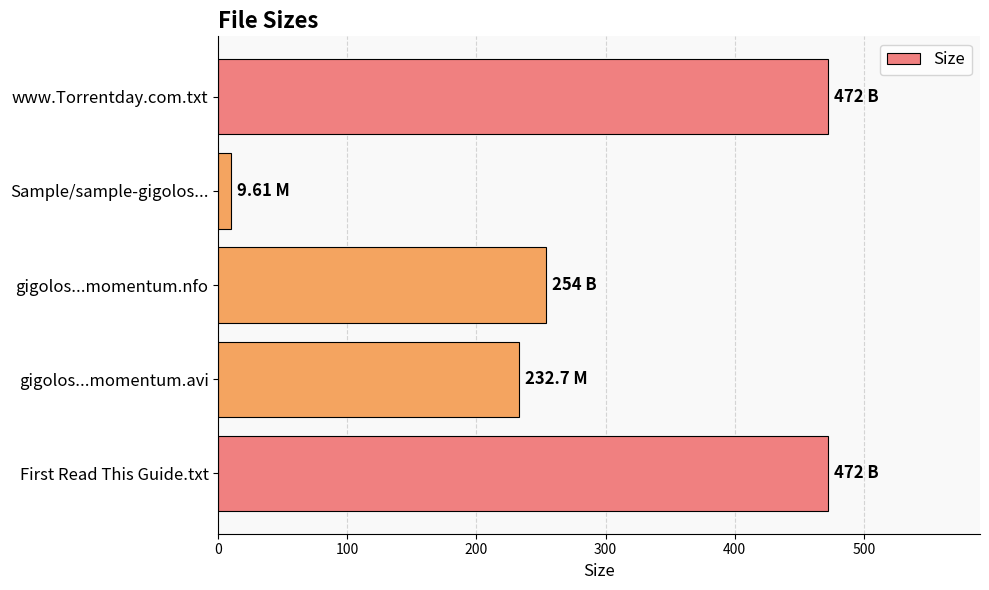

What is the ratio of the value at gigolos...momentum.nfo to the value at gigolos...momentum.avi?

1.1